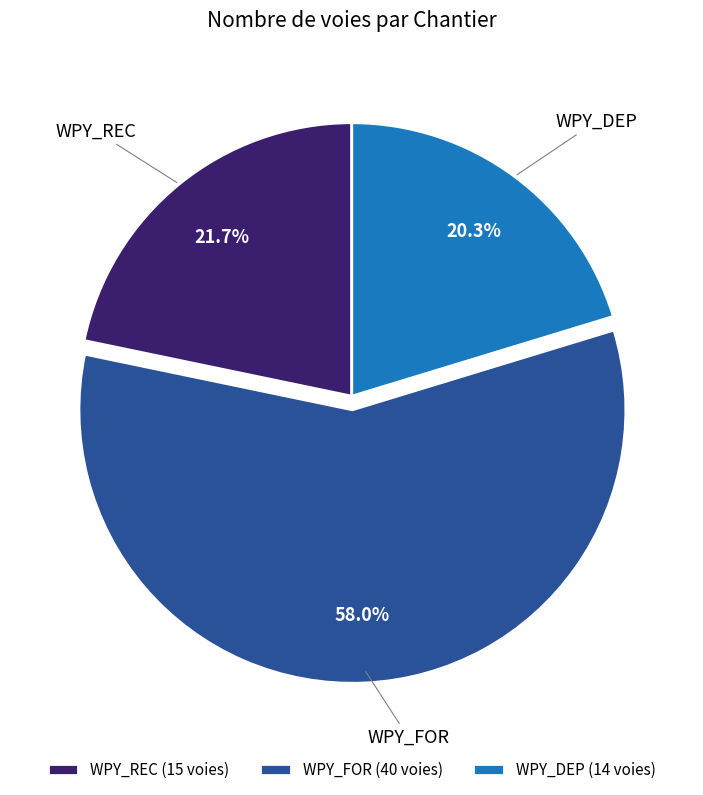

To the nearest percent, what percentage of the pie is WPY_DEP?

20%